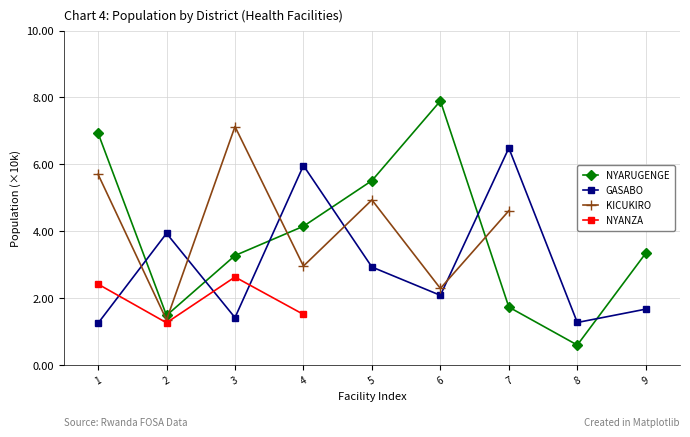

What is the spread (max minus min) of values at 7?

4.8